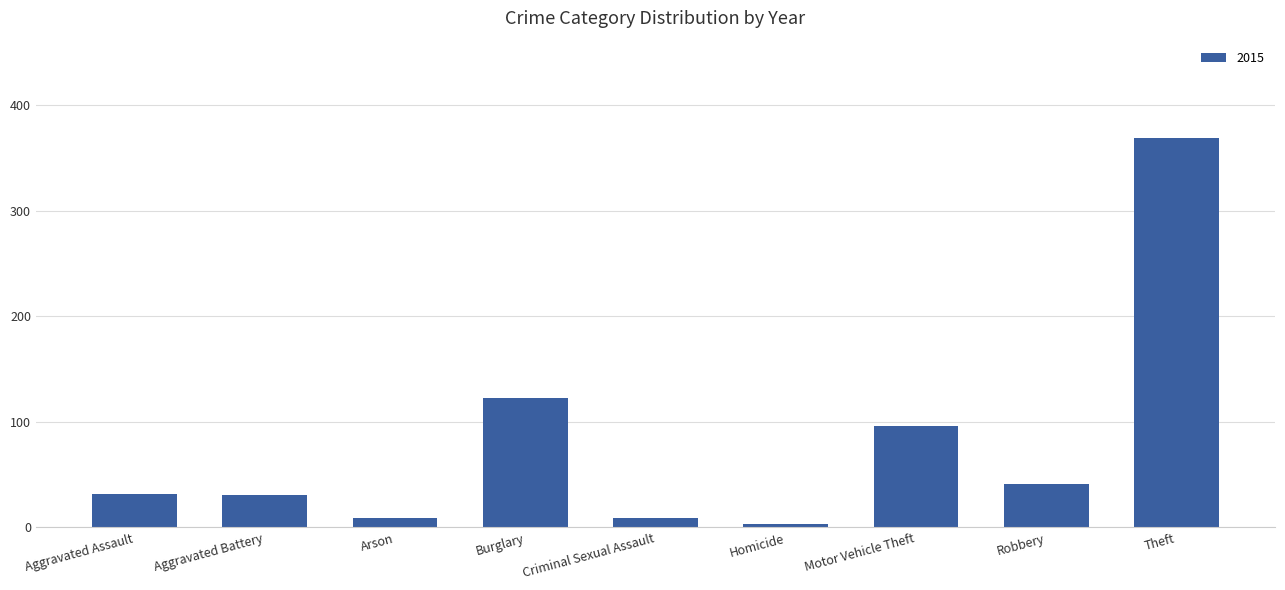

What is the sum of all values?

713